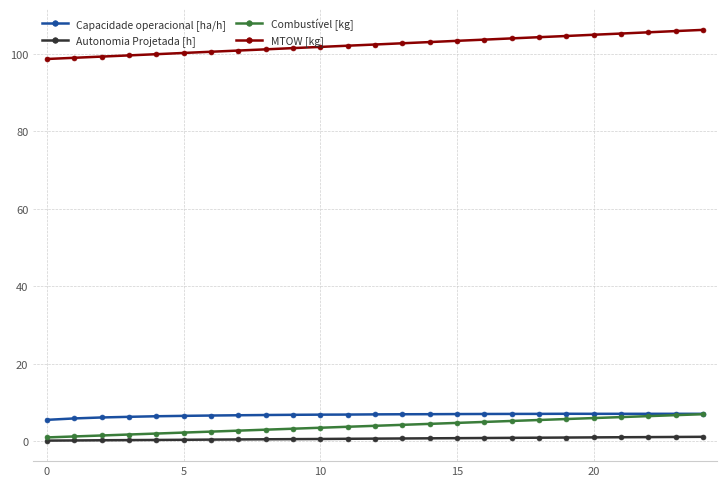

How many data points does each series have?

25